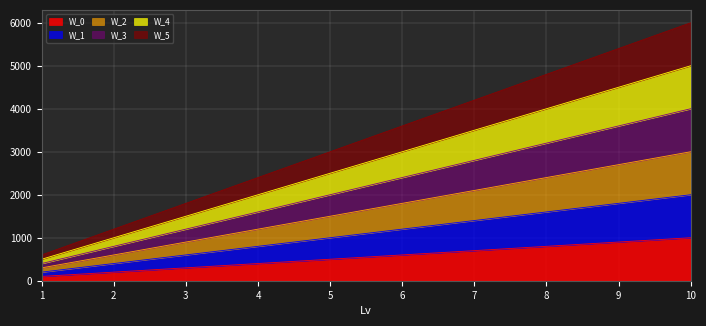

At which label does W_2 reach its peak?

10